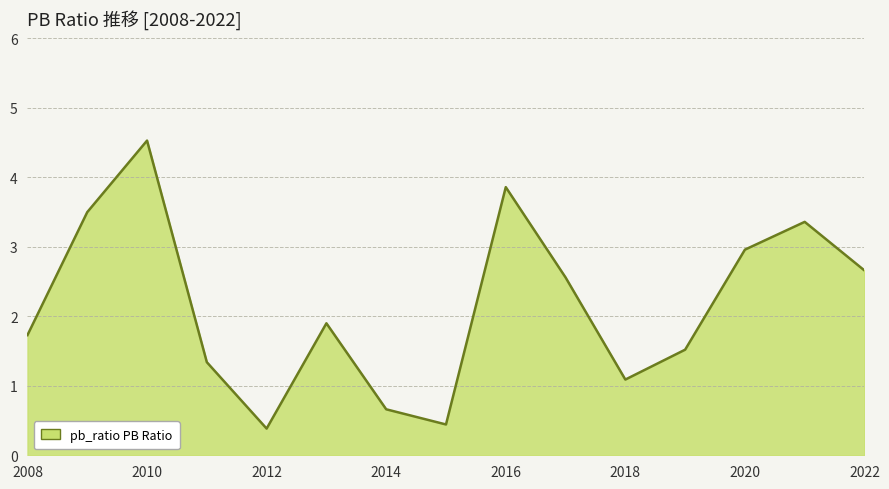

What is the smallest value displayed?

0.4